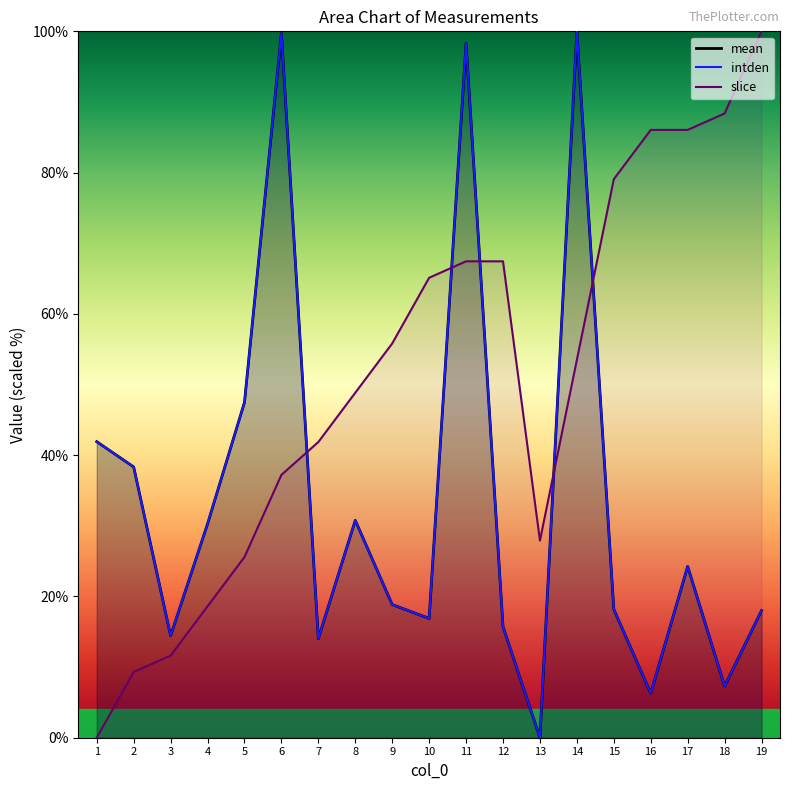

How many values in the intden series exceed 18?

11